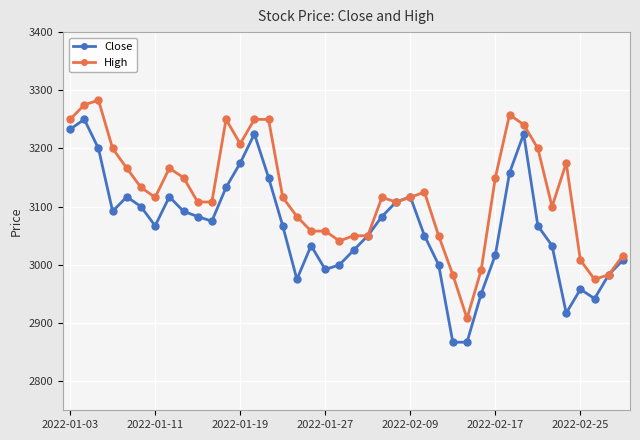

What is the value of the Close point at the 22nd from the left?

3050